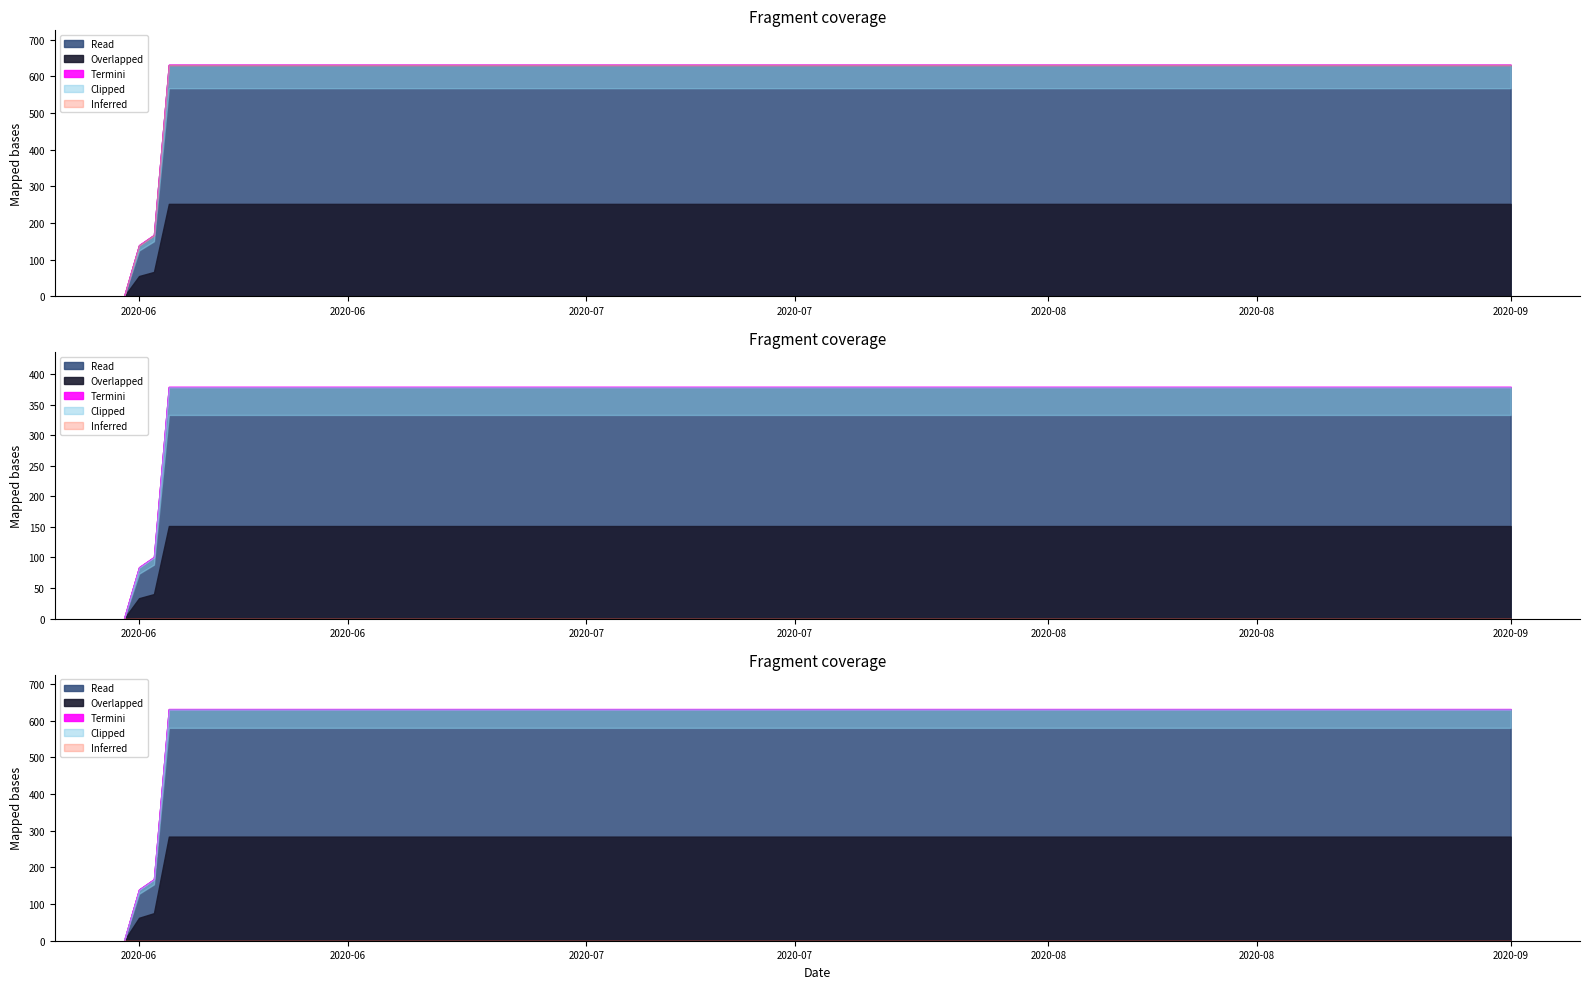

What is the label of the 14th point from the right?

2020-06-06